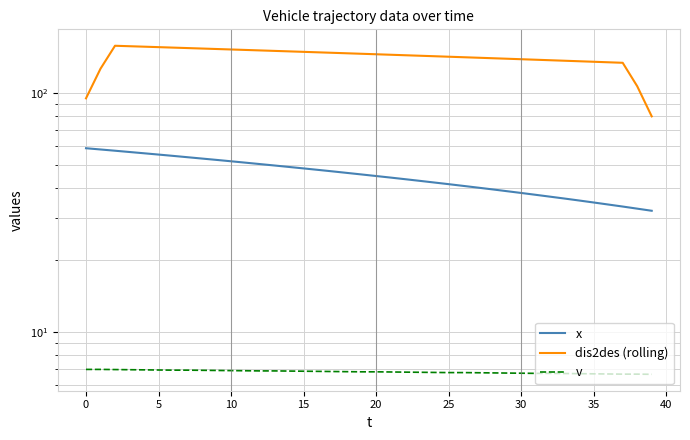

How many lines are shown in the chart?

3